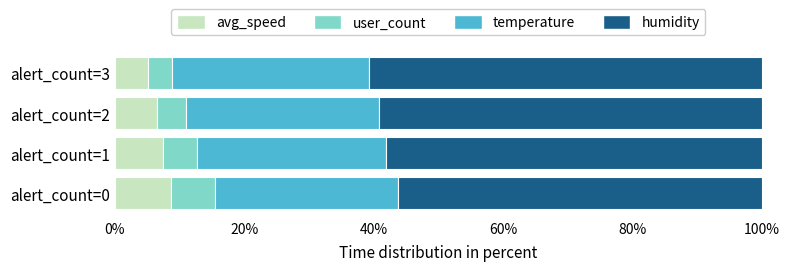

What is the sum of the avg_speed values at alert_count=0 and alert_count=3?

13.9